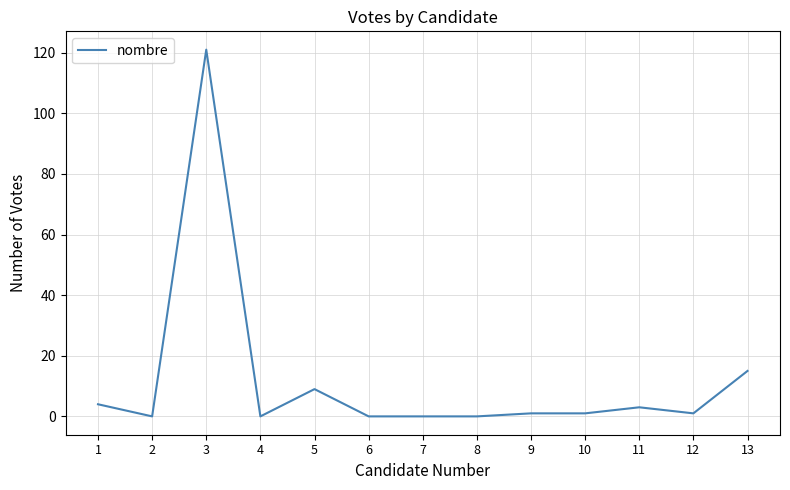

What is the greatest value displayed?

121